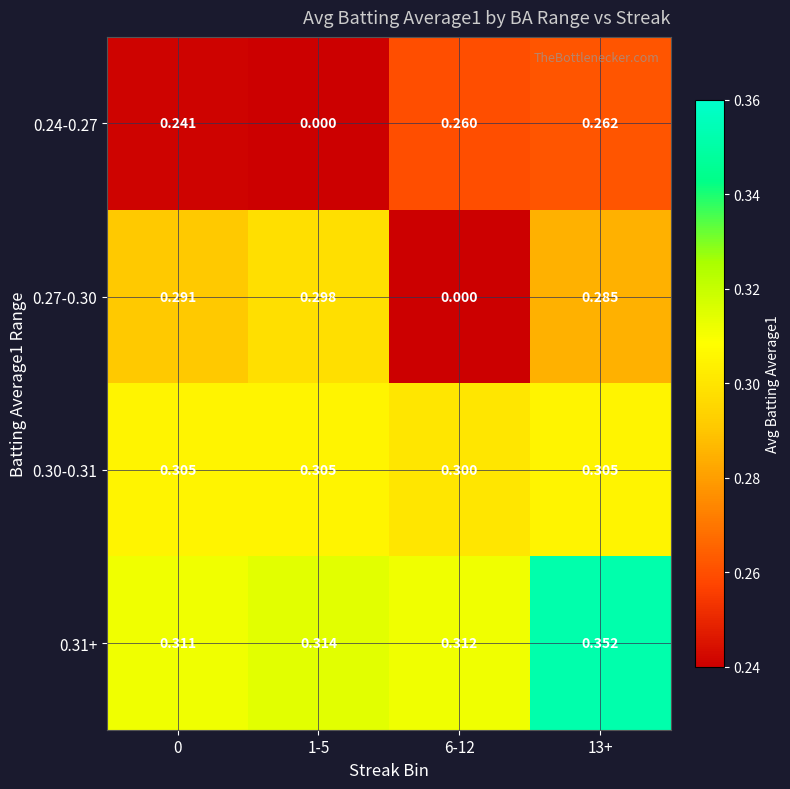

Is the value of 0.27-0.30 at 13+ greater than the value of 0.24-0.27 at 6-12?

Yes